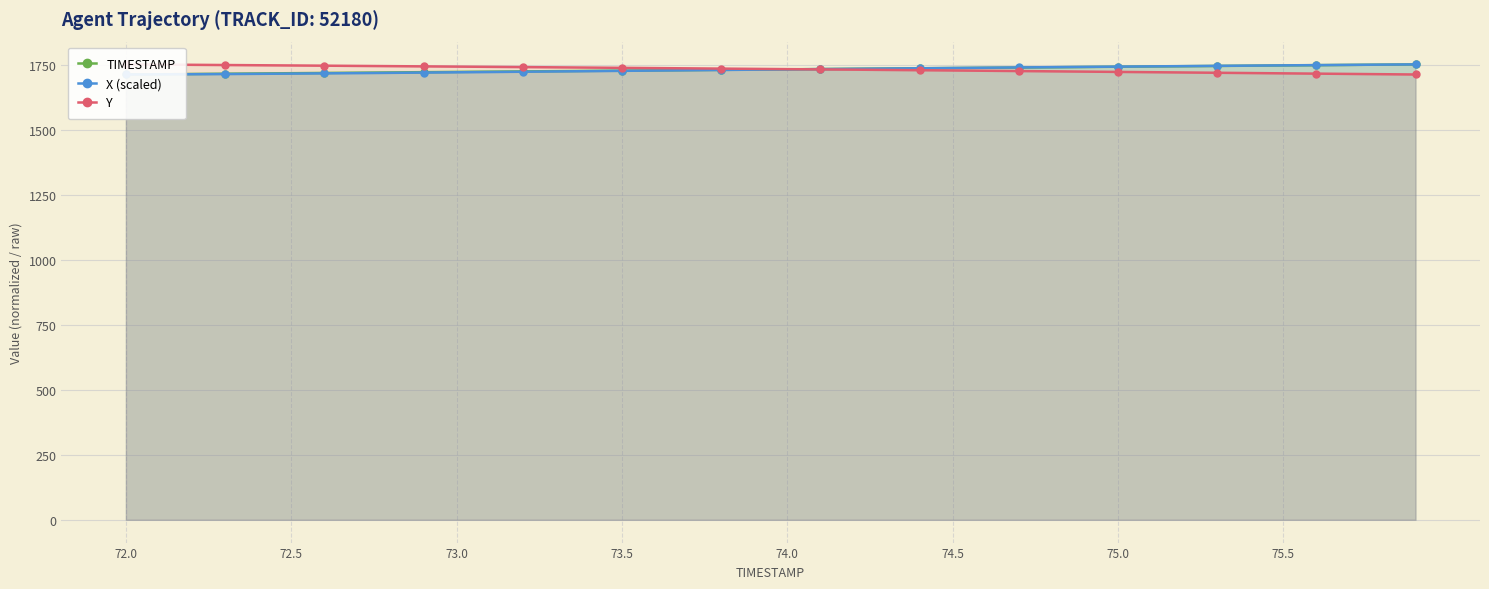

True or false: TIMESTAMP has a value of 2467.9 at 36.

False